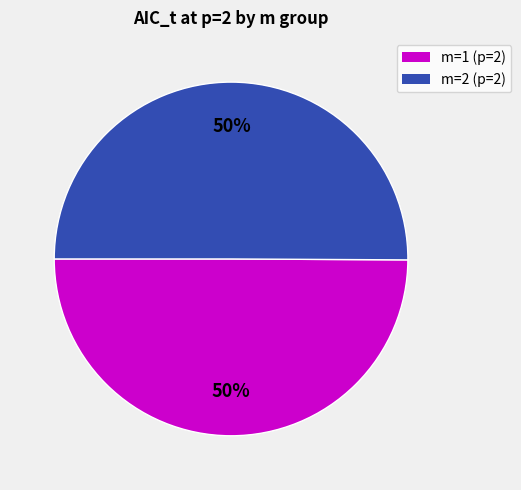

To the nearest percent, what is the average slice percentage?

50%